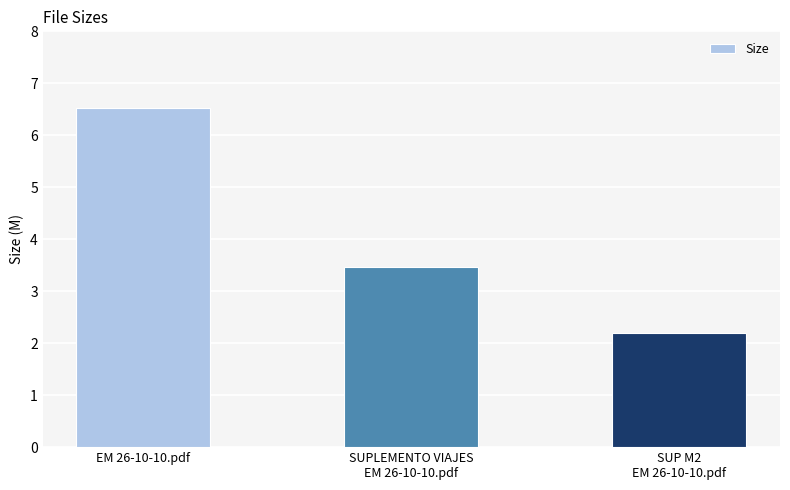

What is the smallest value displayed?

2.2